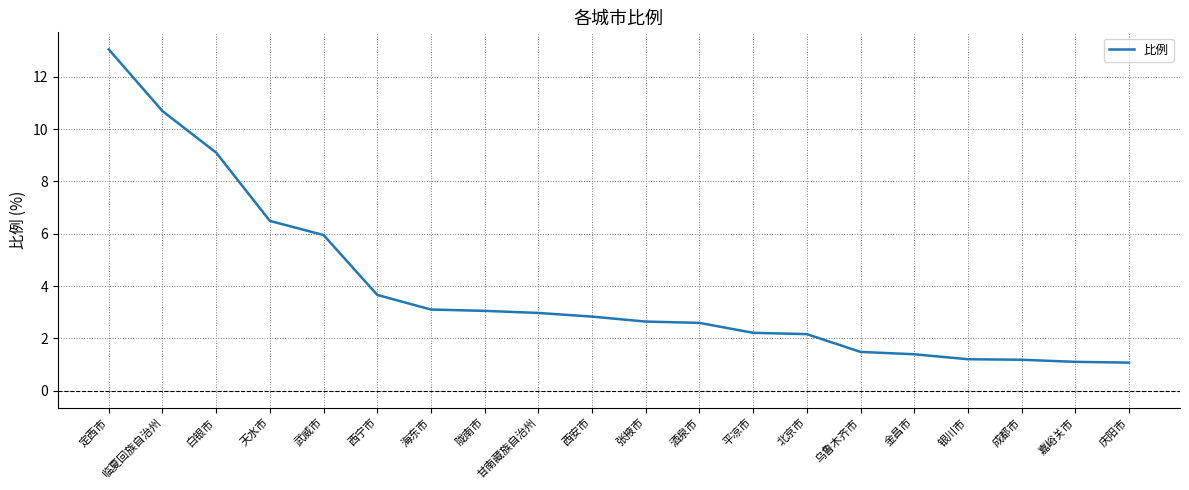

Is it true that the value at 海东市 is 5.3?

False